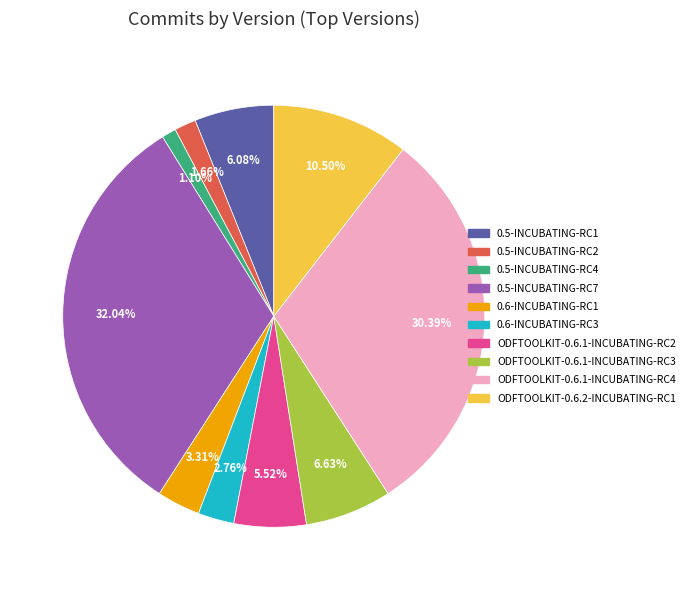

Does any single category account for the majority?

No